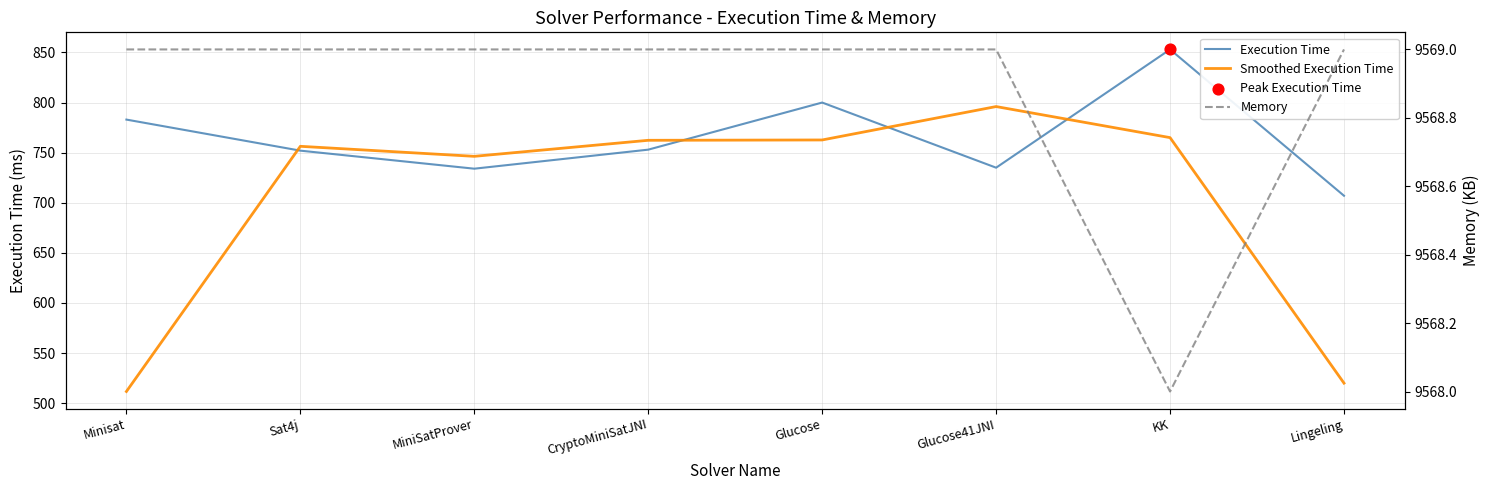

Which series has the largest total across all categories?

Memory